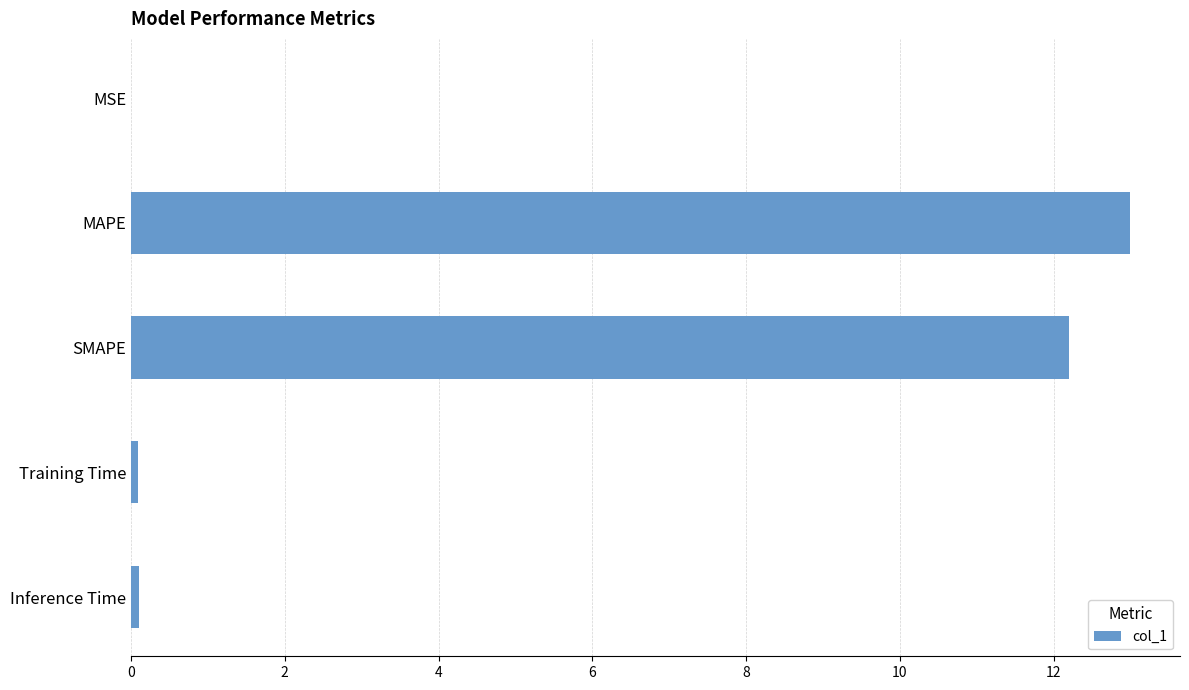

What is the average value?

5.1